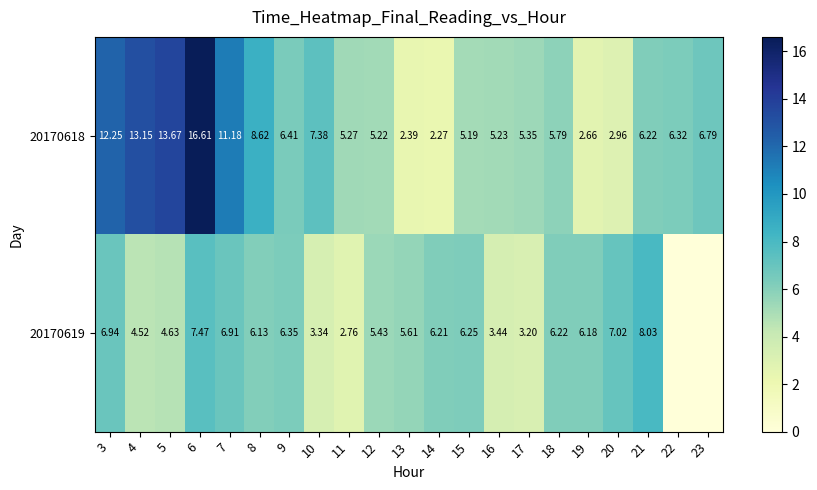

True or false: 20170618 has a value of 7.3 at 17.

False